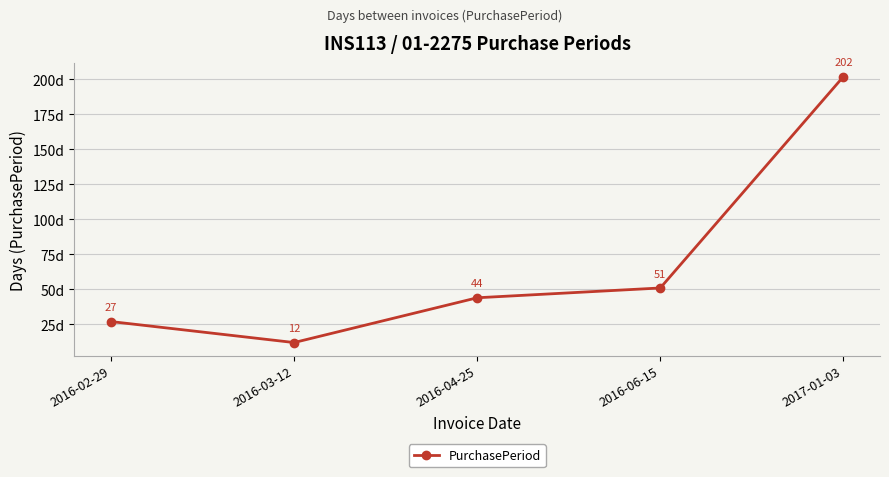

The chart shows a value of 28 at 2016-06-15. True or false?

False